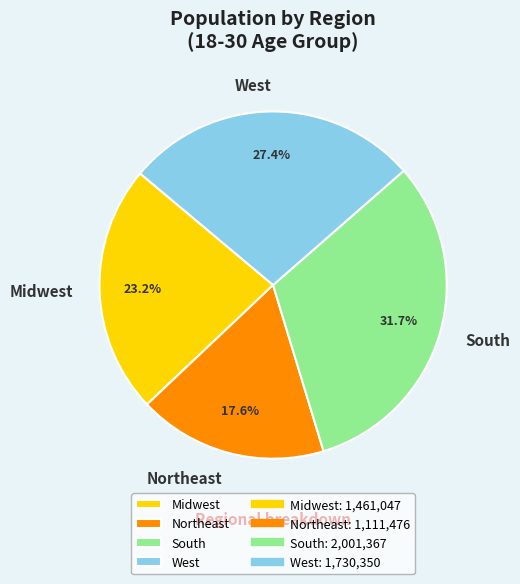

To the nearest percent, what is the difference between the Northeast and Midwest slice percentages?

6%